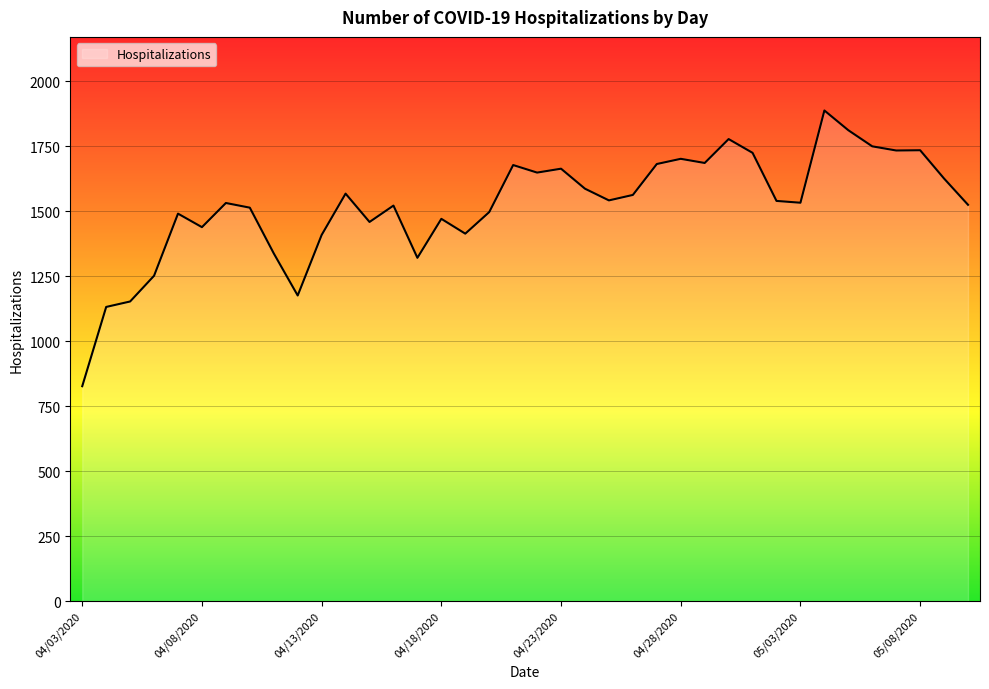

What is the smallest value displayed?

827